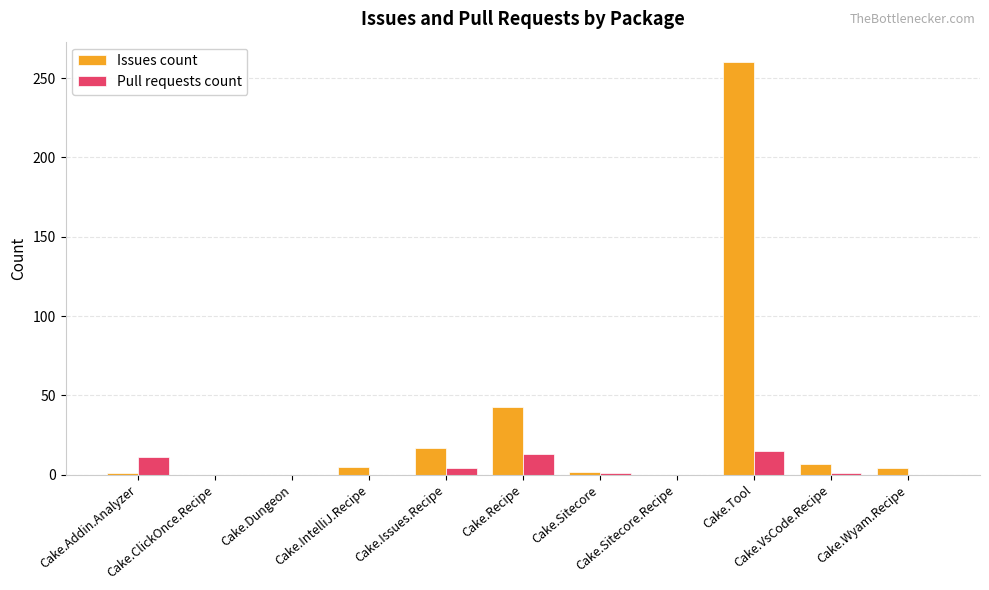

How many groups of bars are there?

11